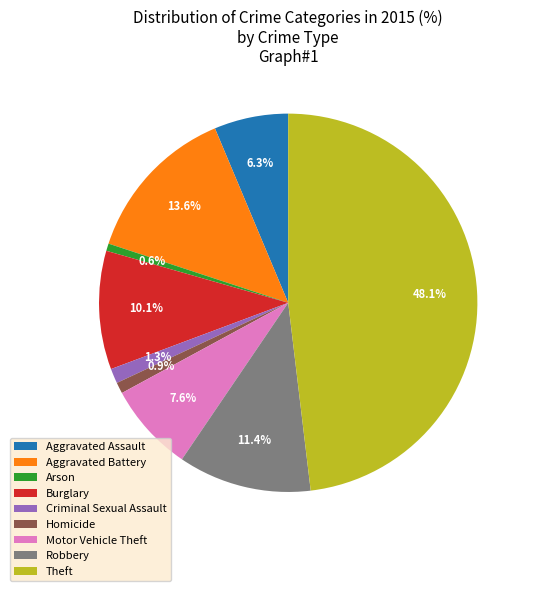

Approximately how many times larger is the value at Criminal Sexual Assault compared to Aggravated Battery?

0.1